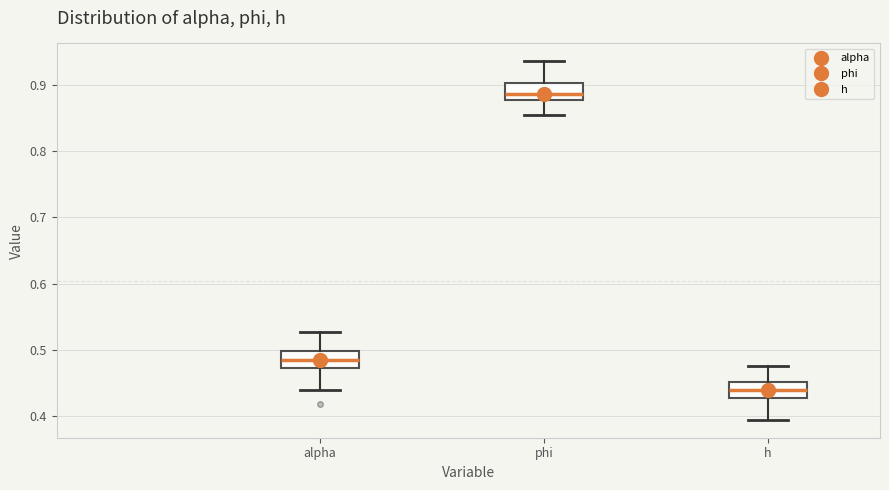

Where is the upper edge of the box for phi on the y-axis? The values are not printed on the chart, so give them approximately, as read against the axis.

0.90